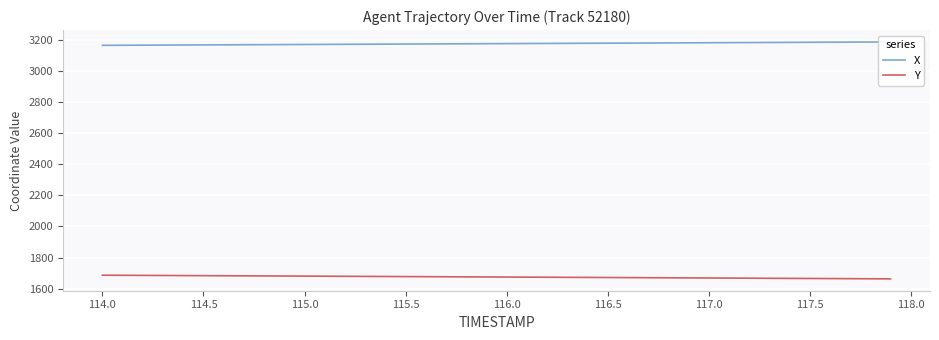

What is the highest value of the Y series?

1686.5